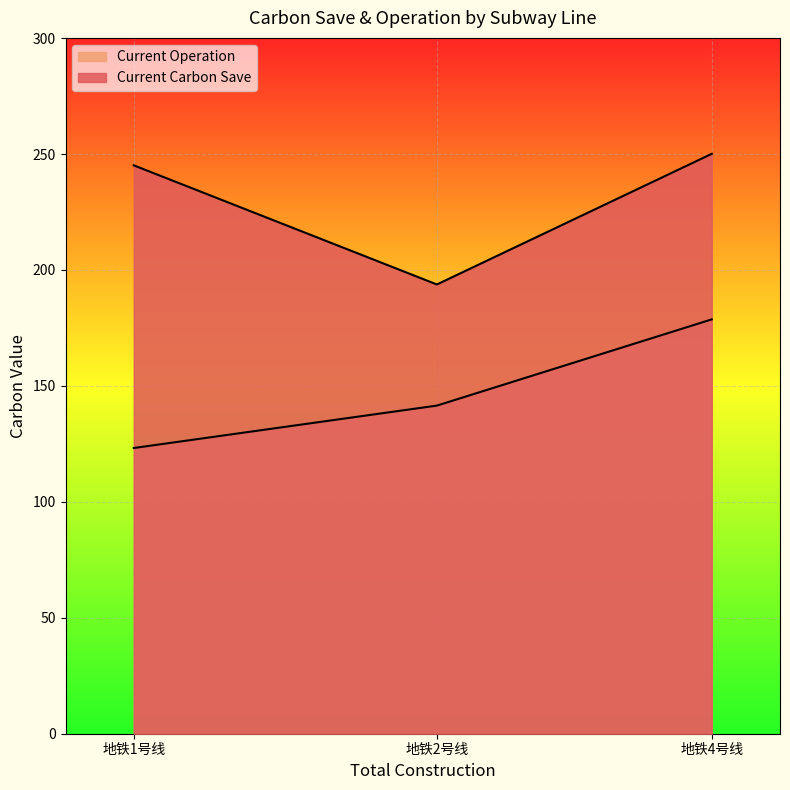

Which category has the lowest value across all series?

地铁1号线